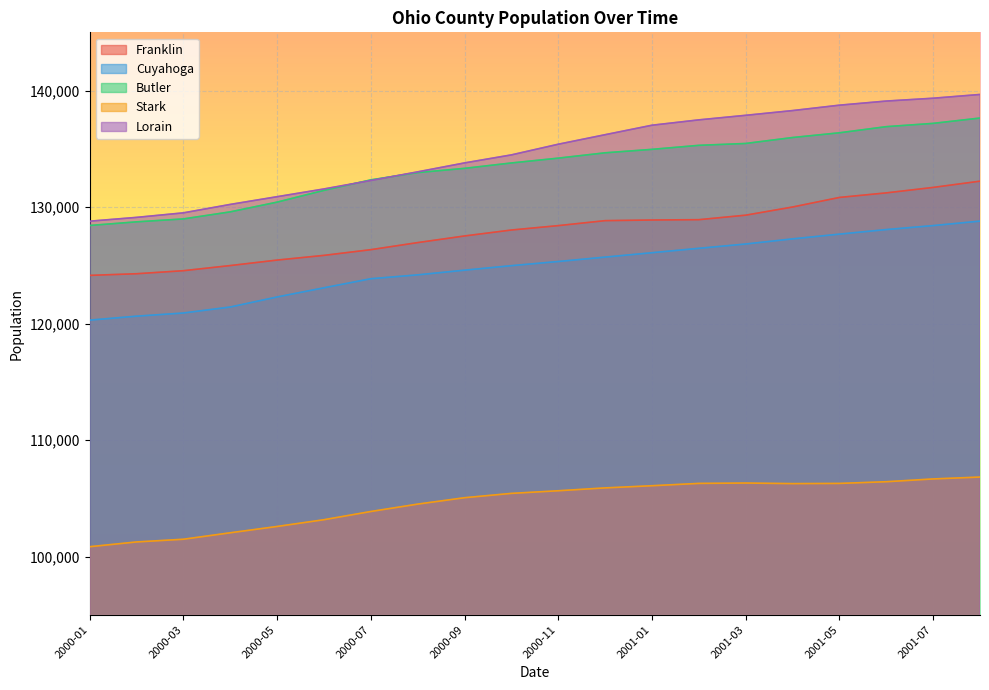

Rank the categories by Franklin value from lowest to highest.

2000-01, 2000-02, 2000-03, 2000-04, 2000-05, 2000-06, 2000-07, 2000-08, 2000-09, 2000-10, 2000-11, 2000-12, 2001-01, 2001-02, 2001-03, 2001-04, 2001-05, 2001-06, 2001-07, 2001-08